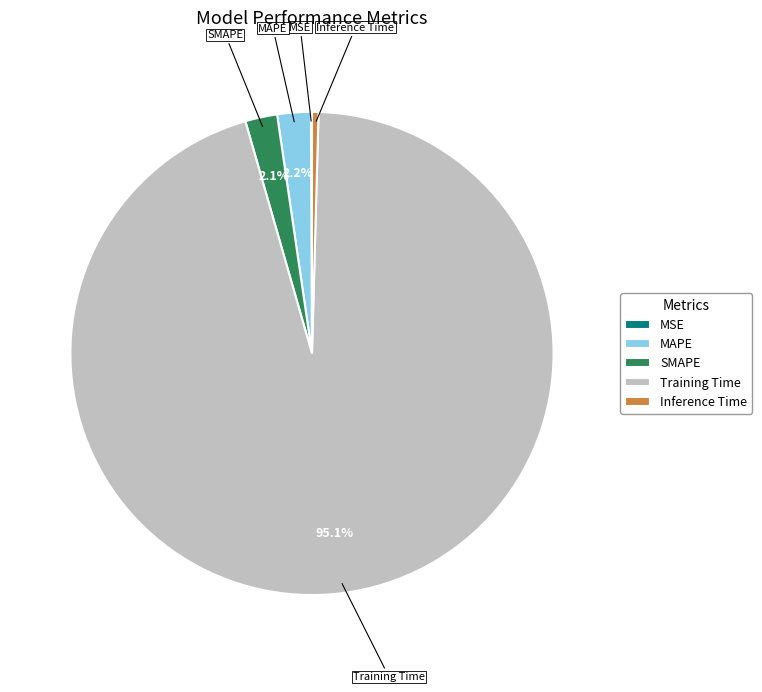

Combined, what portion of the pie is Training Time and MAPE?

97.4%